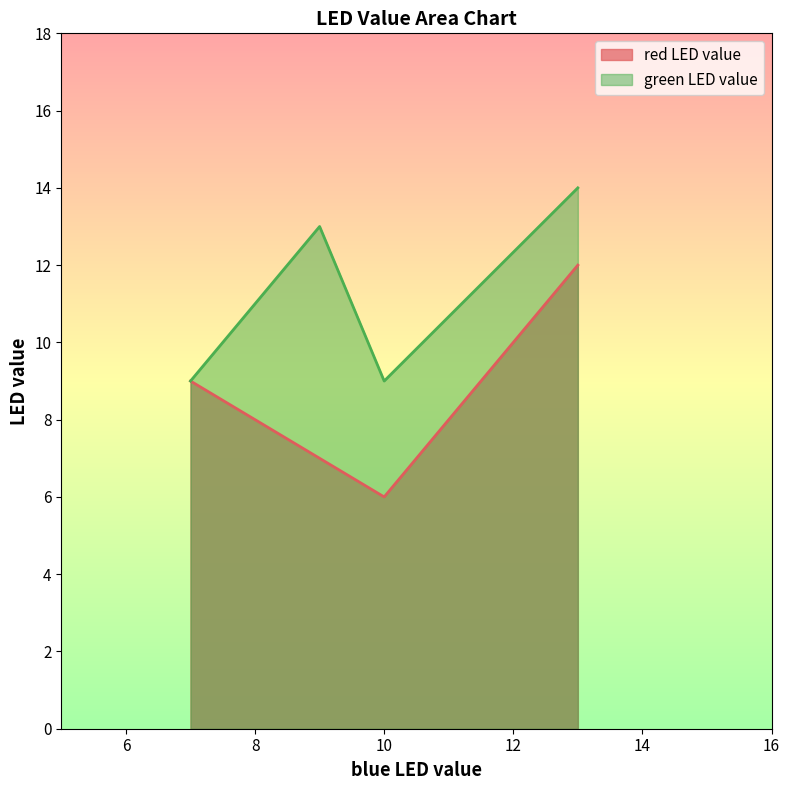

True or false: red LED value has more than 1 points higher than both neighbors.

False